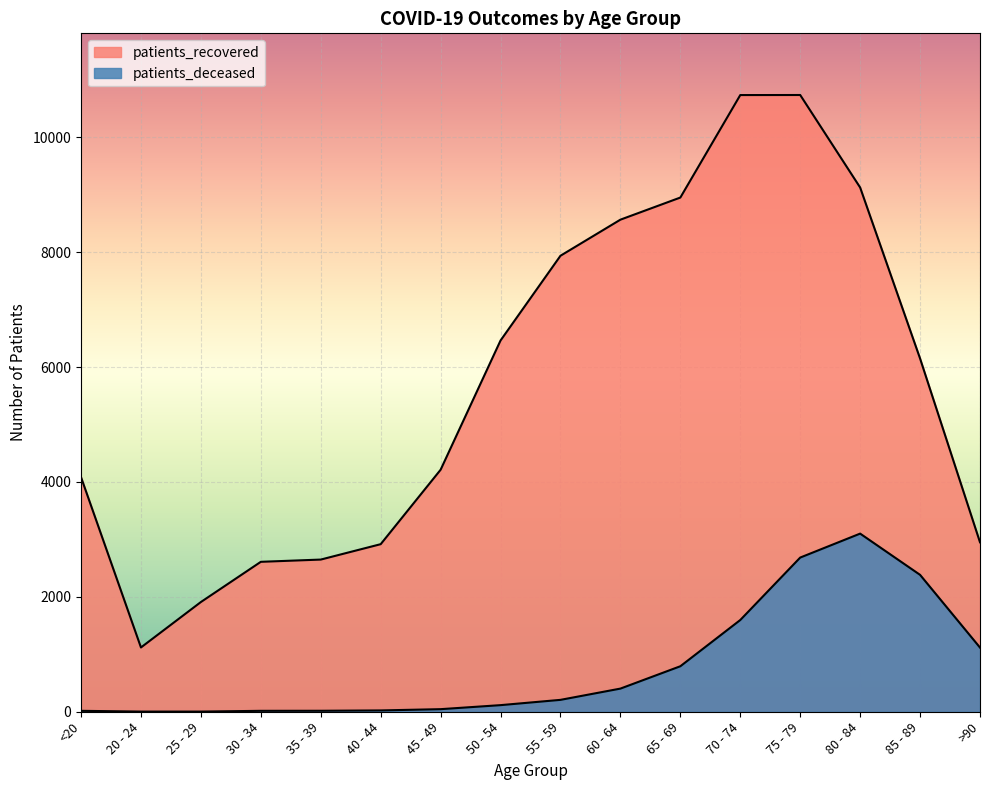

Where is patients_recovered nearest to the value 5927?

85 - 89